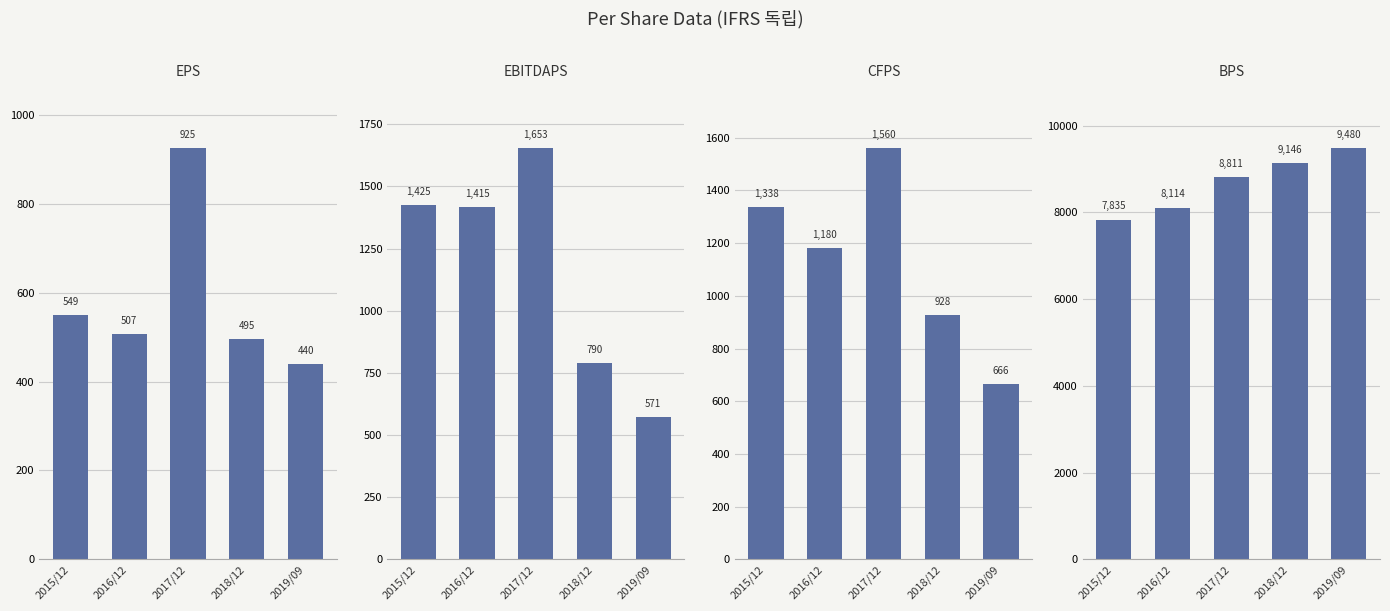

Between 2015/12 and 2019/09, which series saw the biggest shift?

BPS